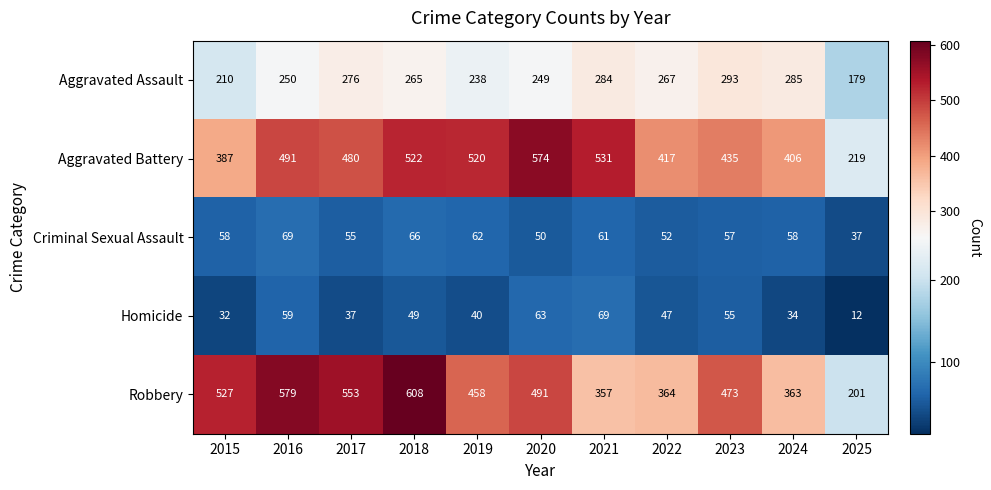

What is the maximum value shown in the chart?

608